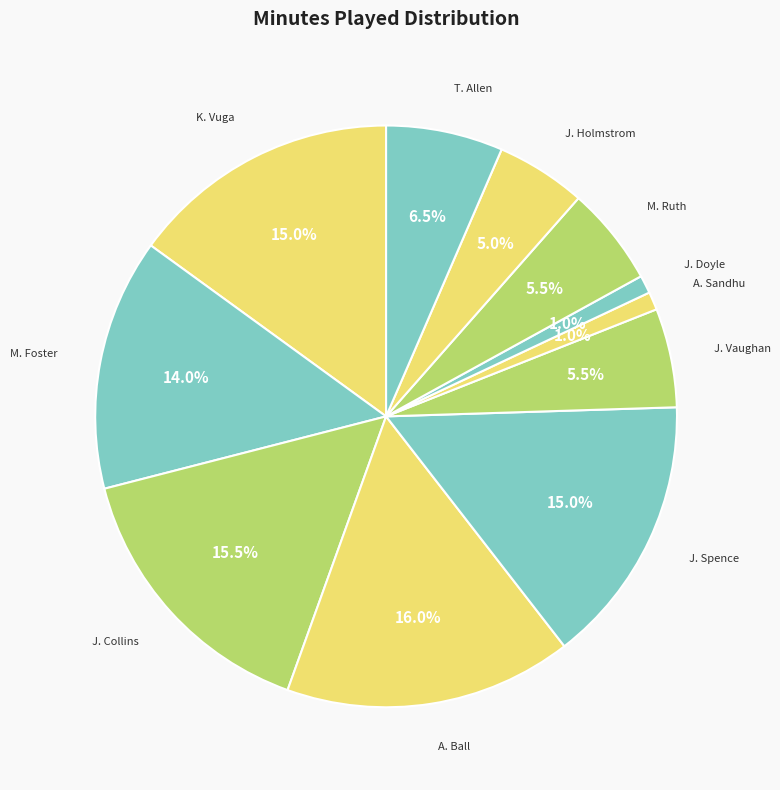

What is the largest slice in the pie chart?

A. Ball